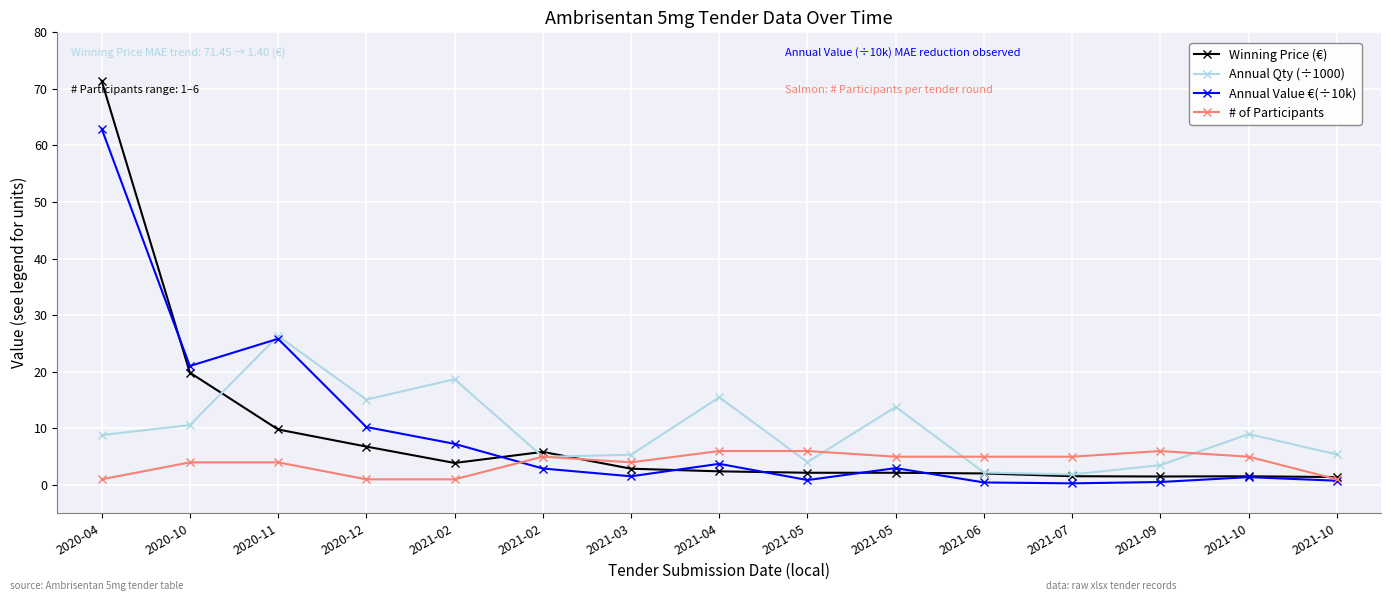

What is the label of the 13th point from the right?

2020-11